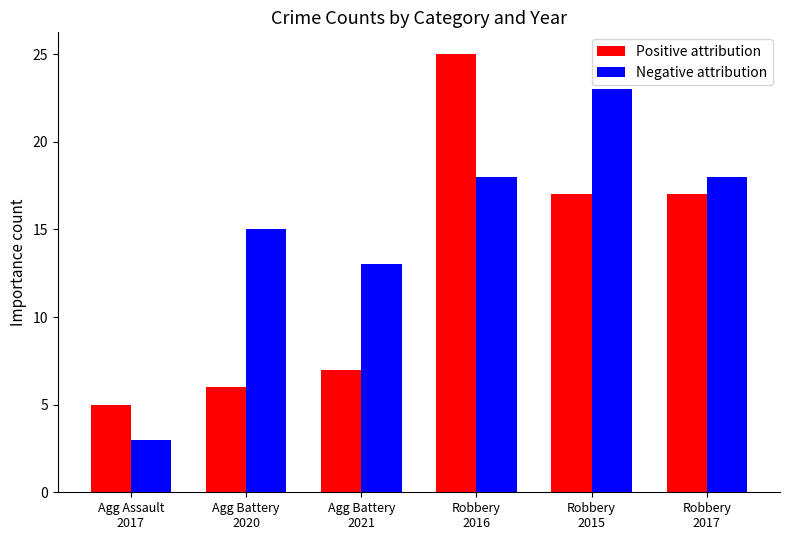

True or false: Positive attribution has a value of 5 at Agg Assault
2017.

True